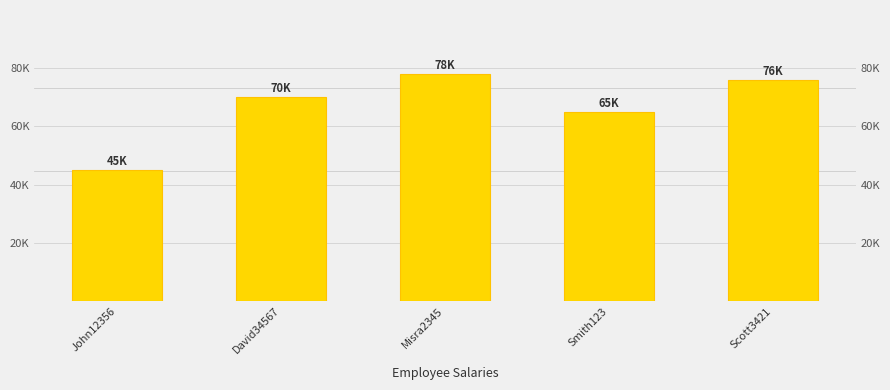

True or false: the data shows 70000 at David34567.

True